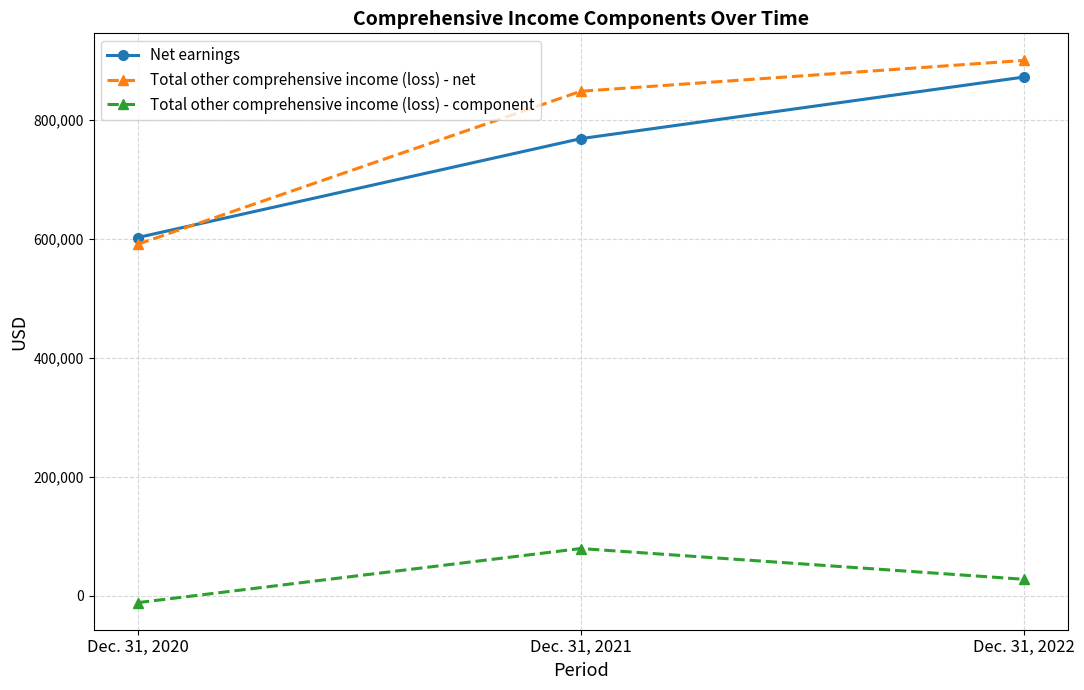

At which label is Total other comprehensive income (loss) - net closest to 745990?

Dec. 31, 2021